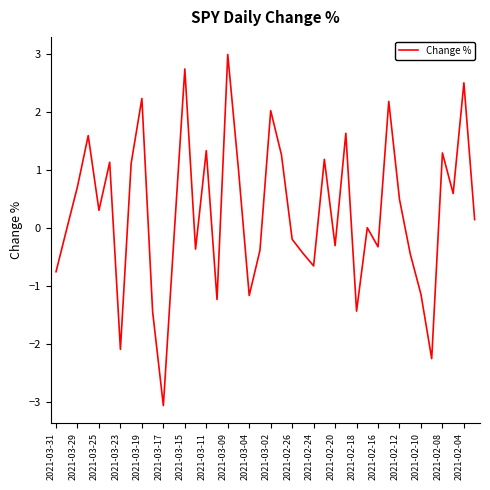

What is the smallest value displayed?

-3.1